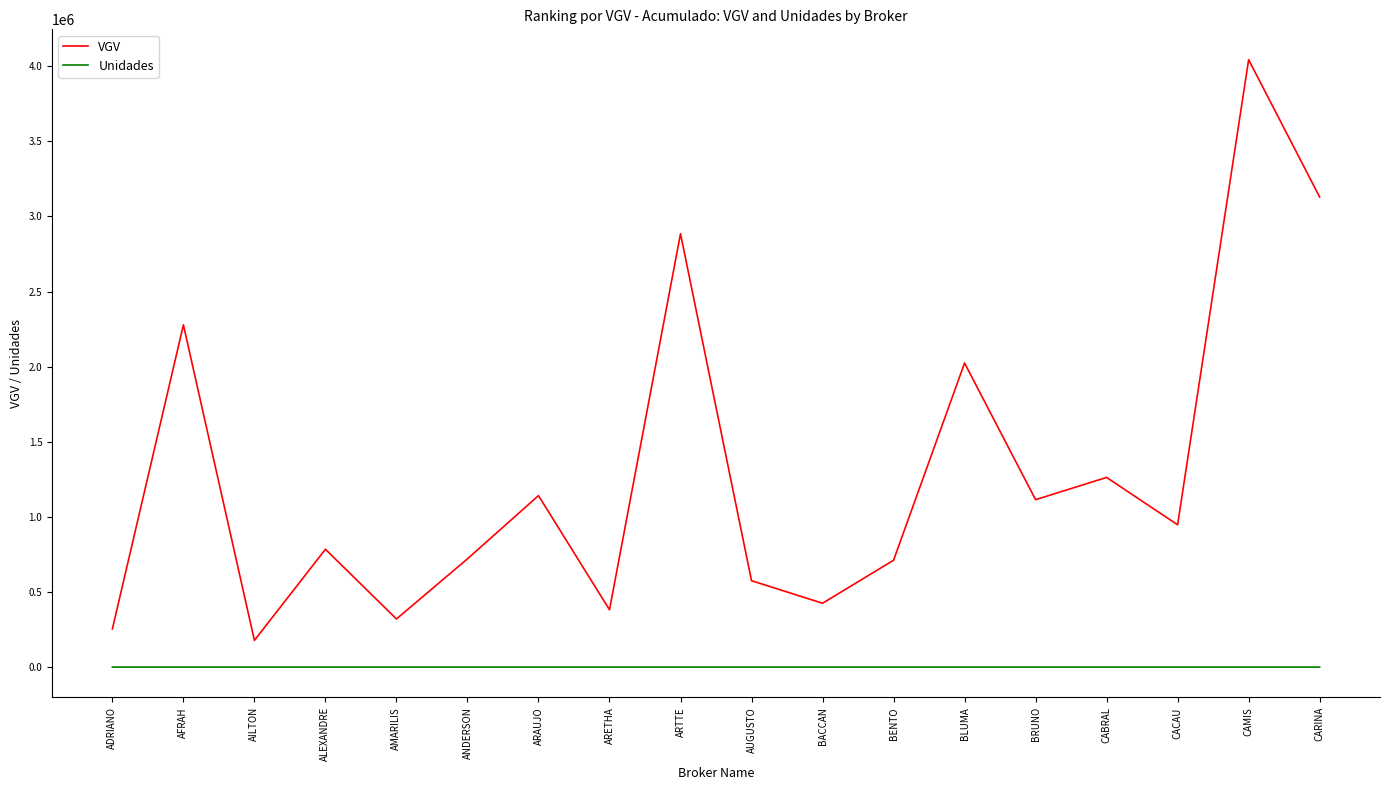

Which series has the widest spread of values?

VGV